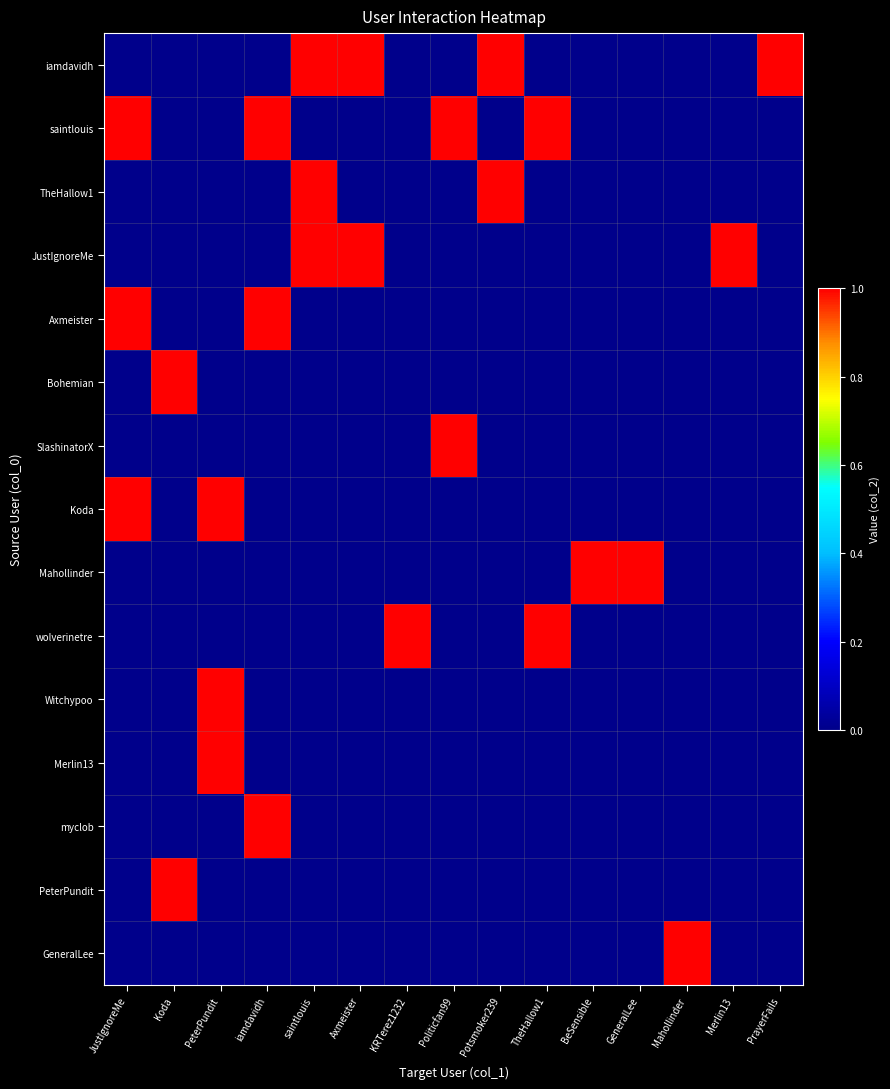

How many categories are shown in the chart?

15